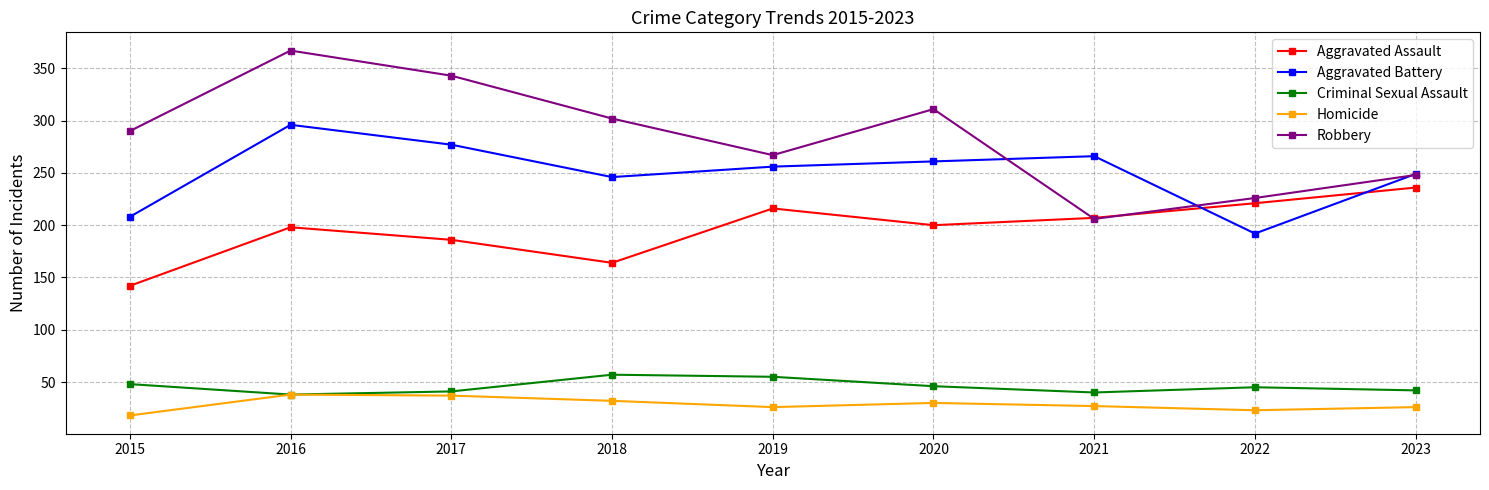

What is the difference between the highest and lowest values at 2023?

223